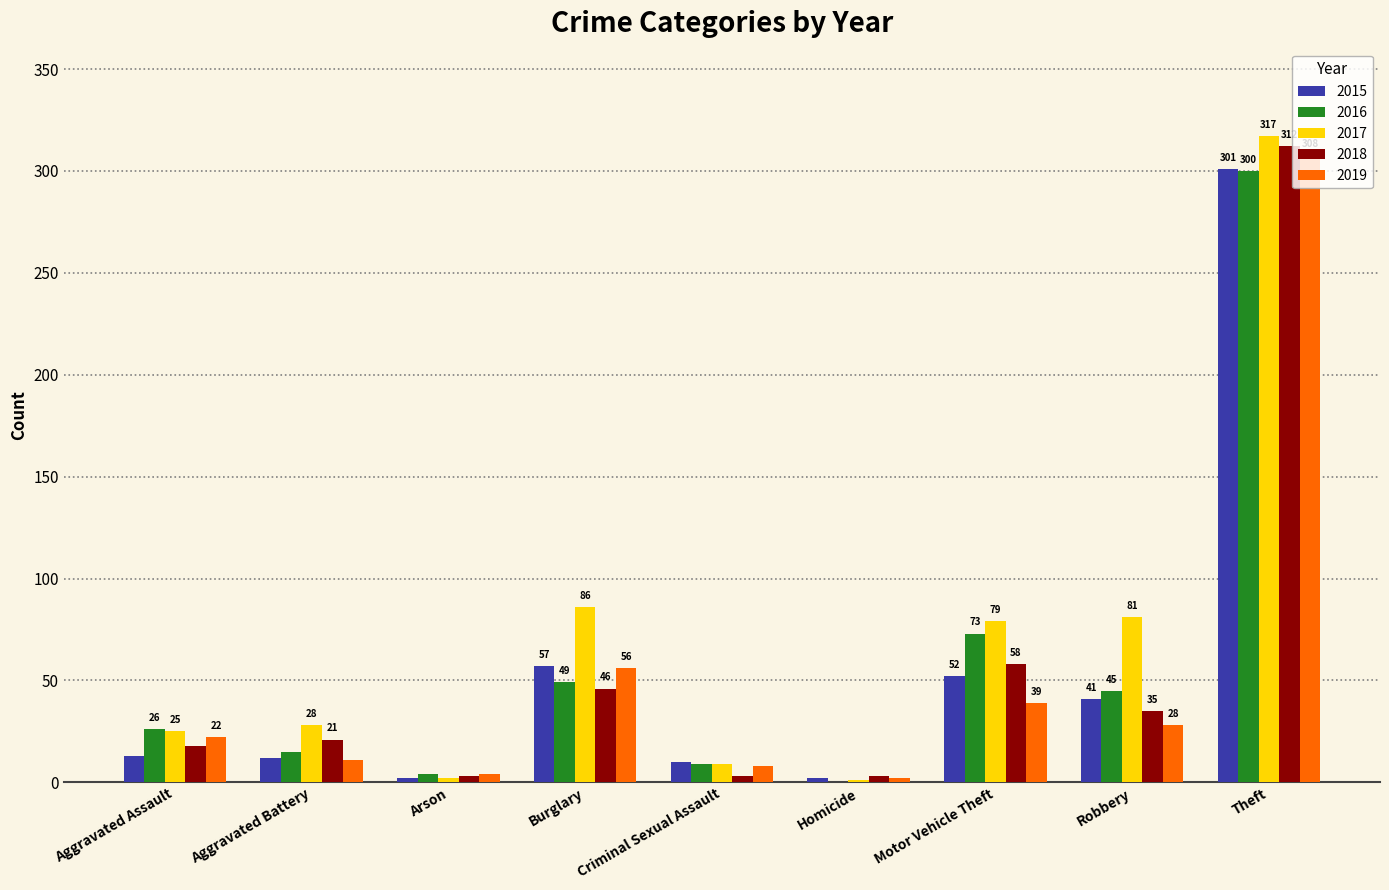

Count the number of categories in the chart.

9